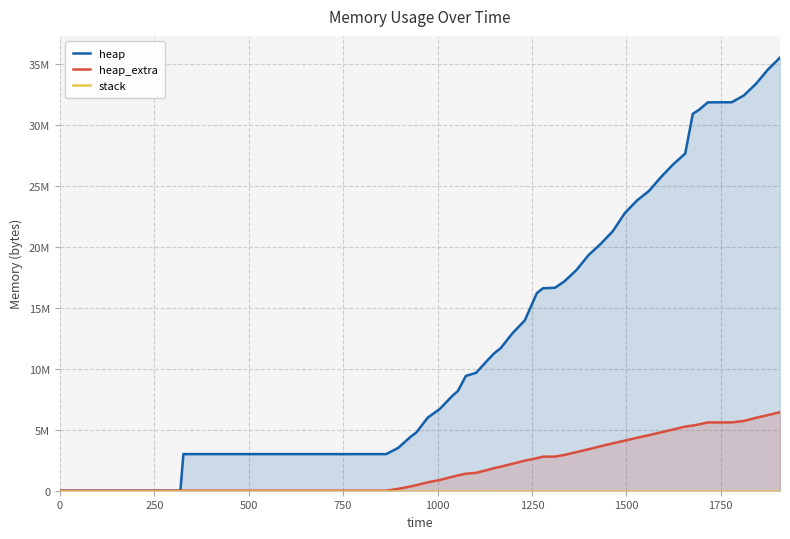

Count the number of data series in this chart.

3